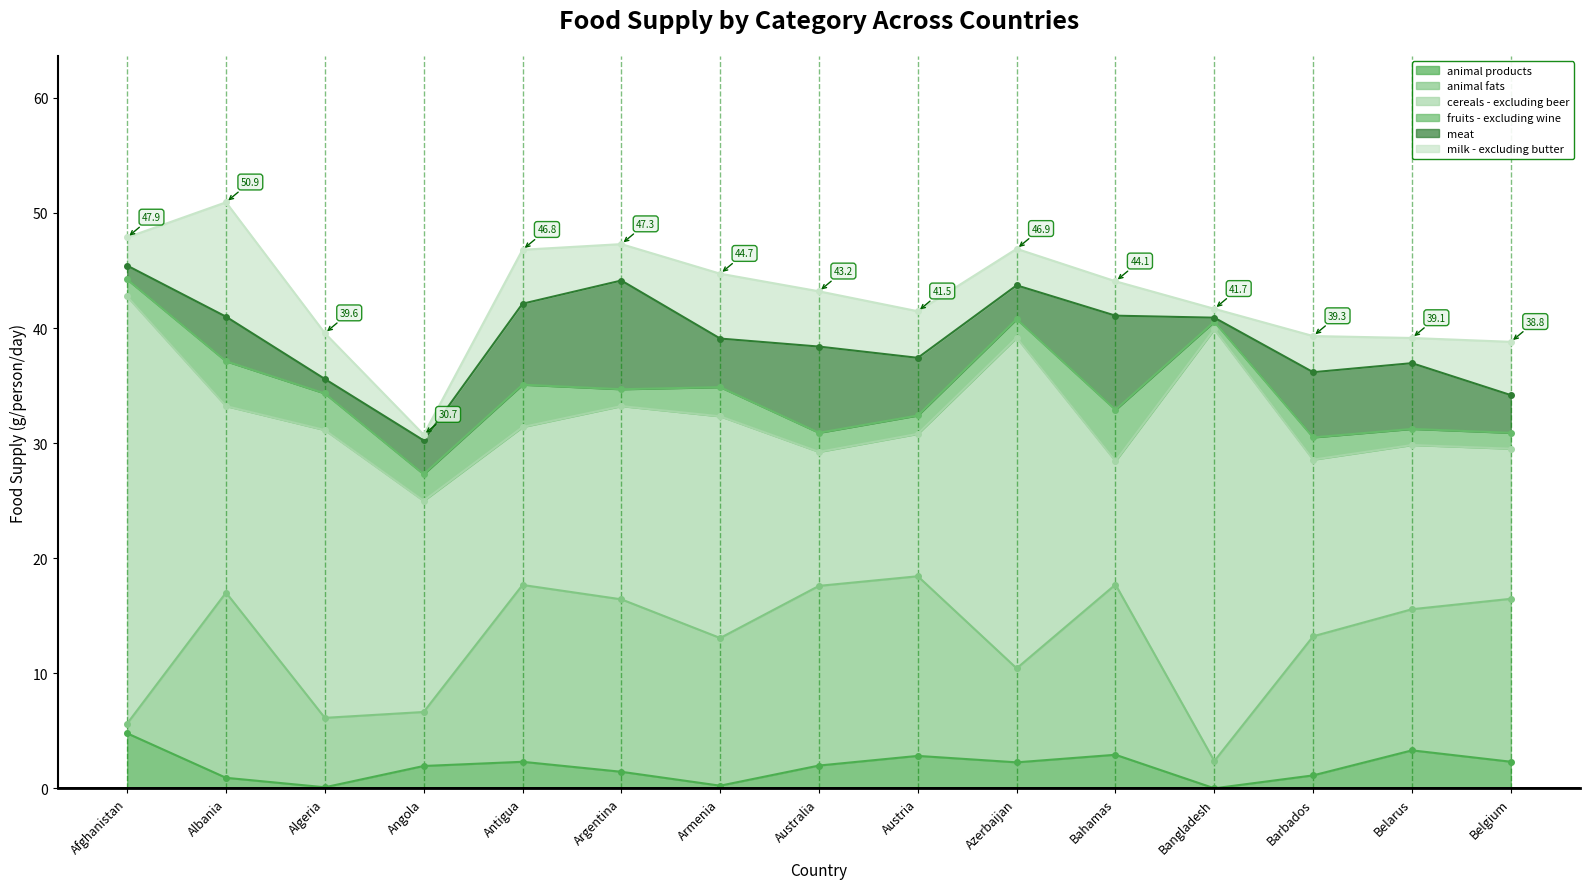

At how many categories does at least one series exceed 19?

5